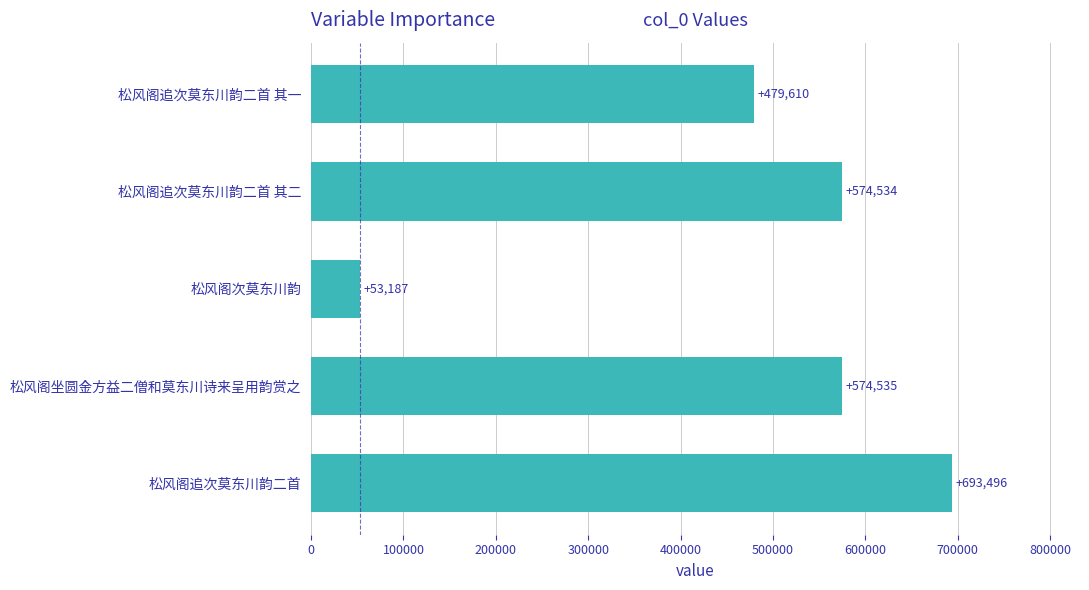

Reading bottom to top, list all the values displayed in this chart.

693496	574535	53187	574534	479610